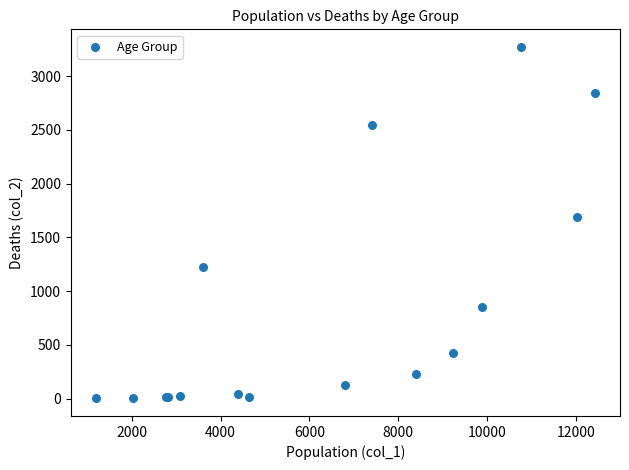

What Y value in the scatter plot is closest to 1638?

1690